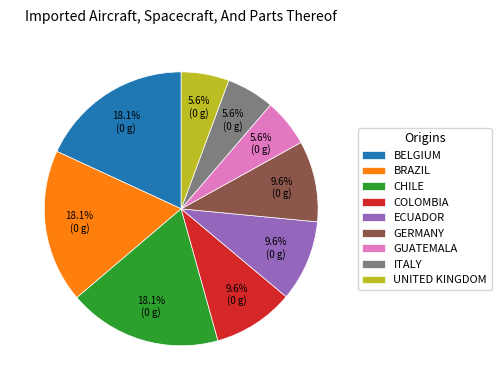

Count the number of slices in the pie.

9